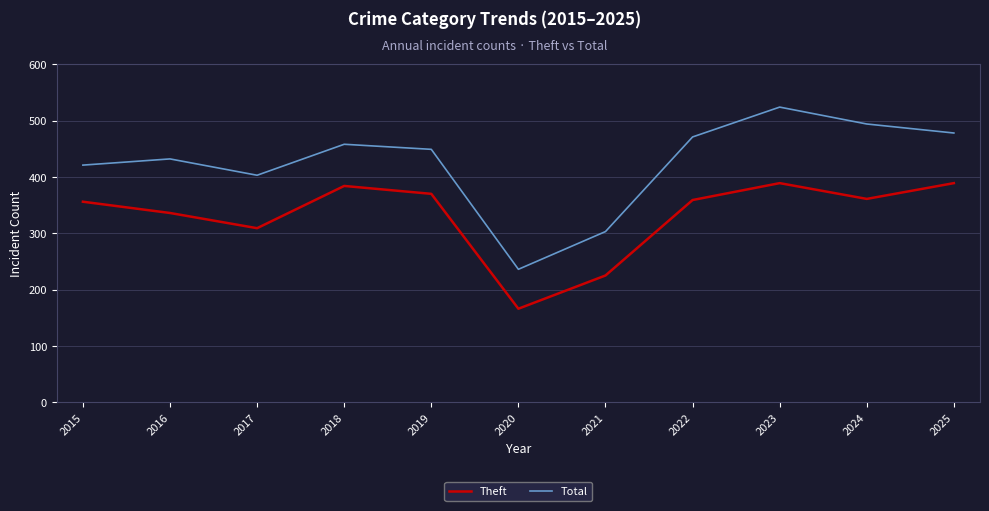

Rank the series by their average value, from highest to lowest.

Total, Theft